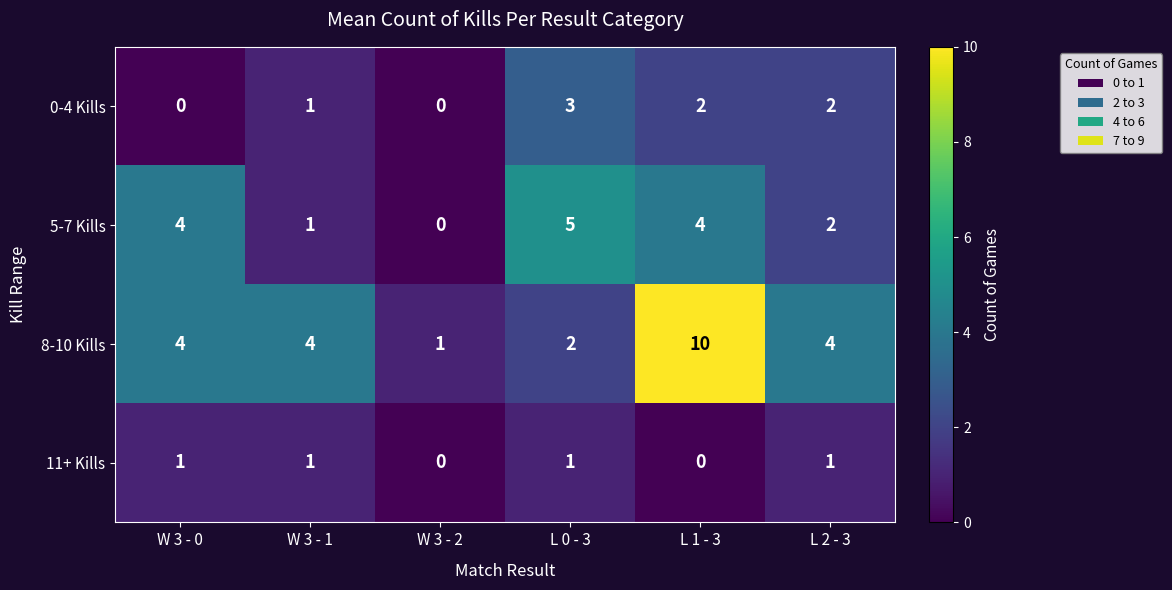

What is the maximum value shown in the chart?

10